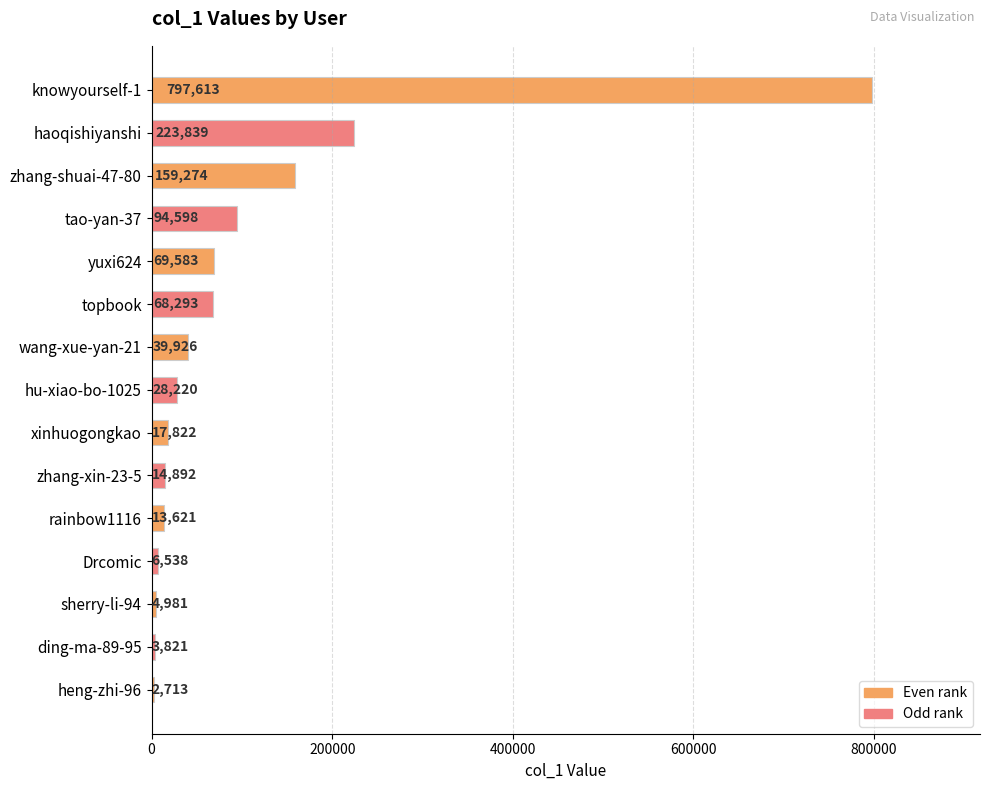

What is the sum of all values?

1545734